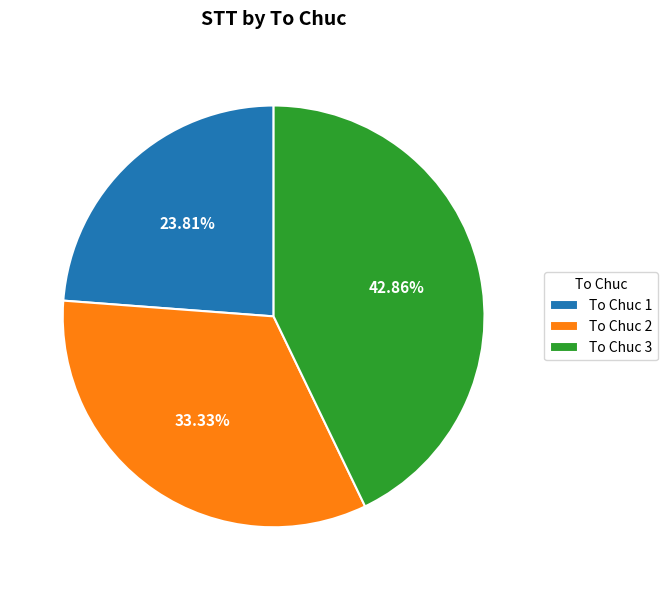

To the nearest percent, what portion does To Chuc 1 represent?

24%